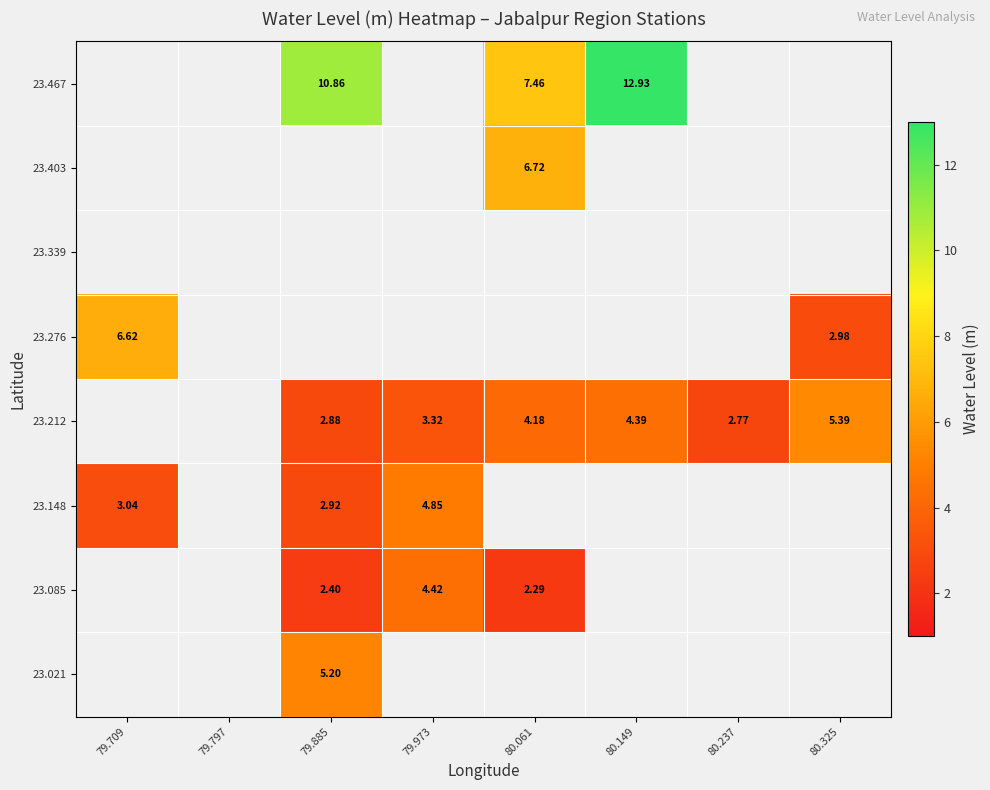

At 80.149, list the series in order from largest to smallest.

23.467, 23.403, 23.339, 23.276, 23.212, 23.148, 23.085, 23.021